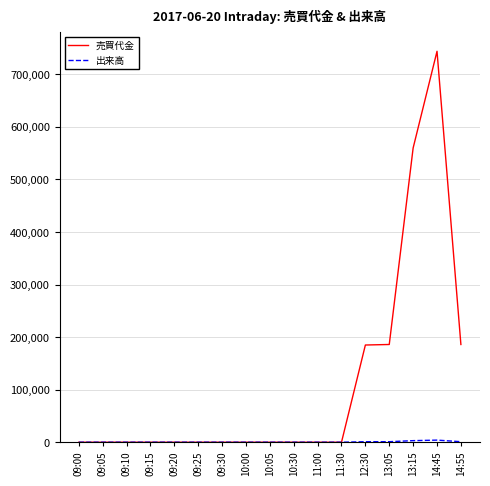

Which label corresponds to the largest value in the chart?

14:45